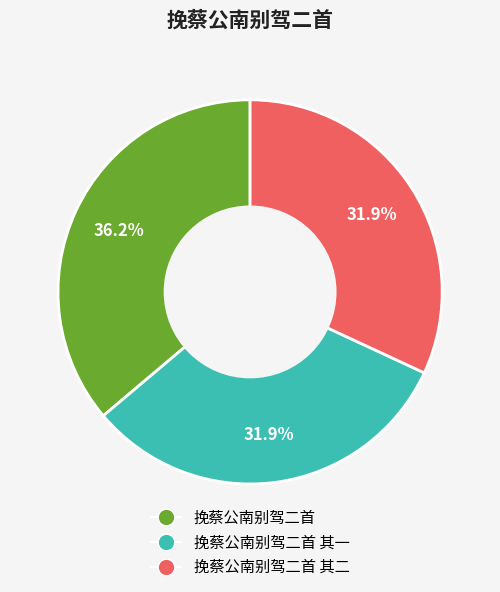

Does any single category account for the majority?

No